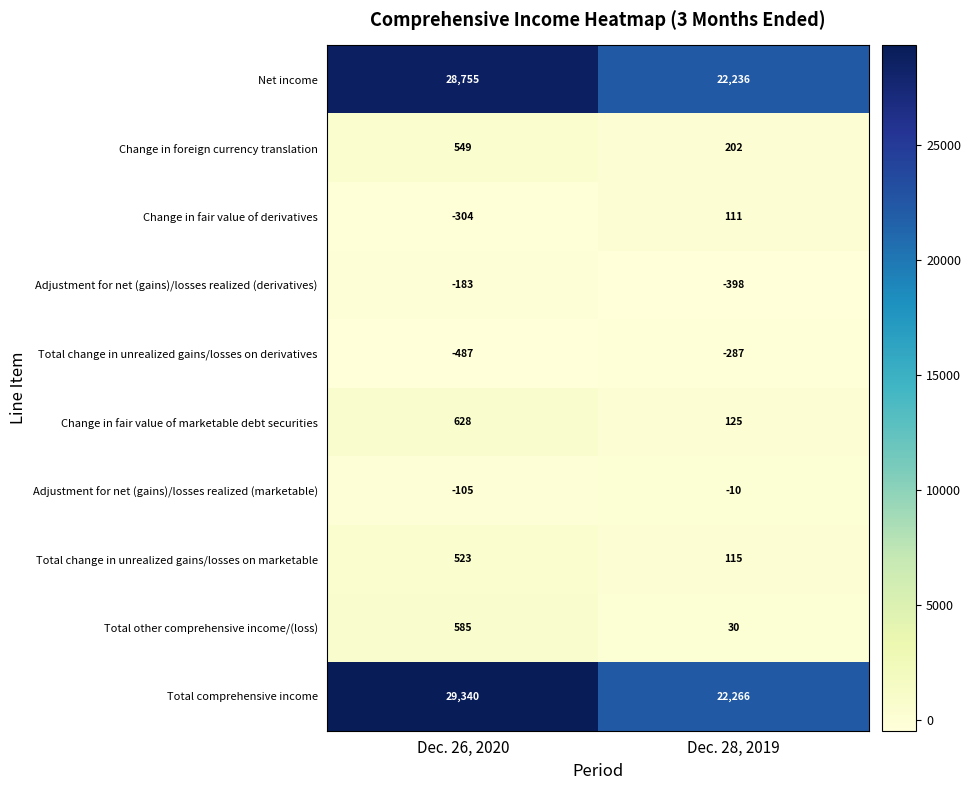

Count the number of categories in the chart.

2